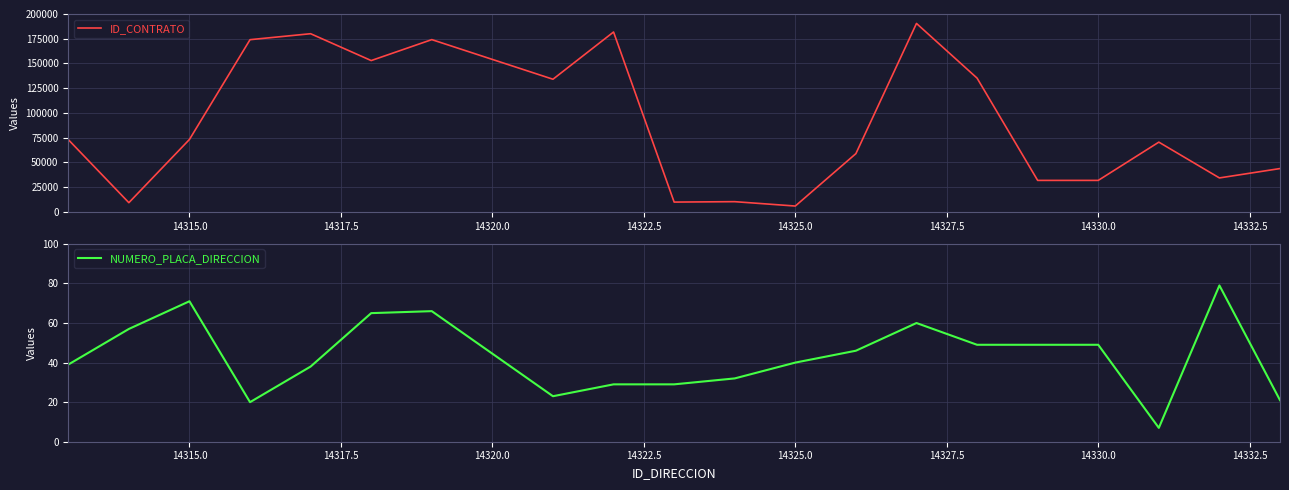

Reading right to left, what are all the values shown in this chart?

ID_CONTRATO: 43752	34277	70460	31779	31778	135176	190457	58853	5860	10280	9860	181798	134050	174104	152927	180070	174043	73177	9263	73016
NUMERO_PLACA_DIRECCION: 21	79	7	49	49	49	60	46	40	32	29	29	23	66	65	38	20	71	57	39